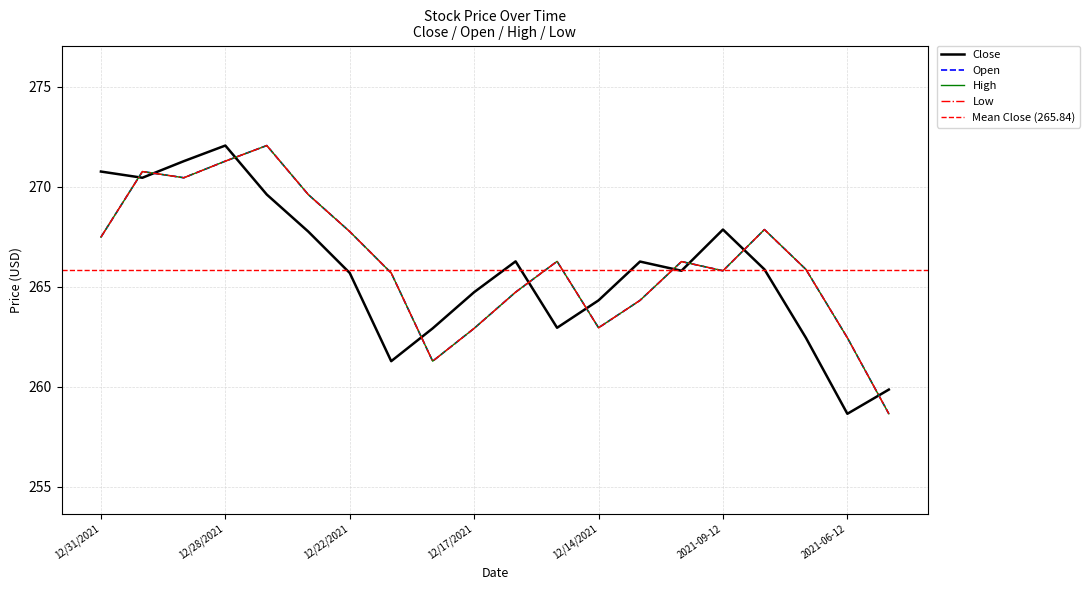

What is the label of the 2nd point from the right?

2021-06-12